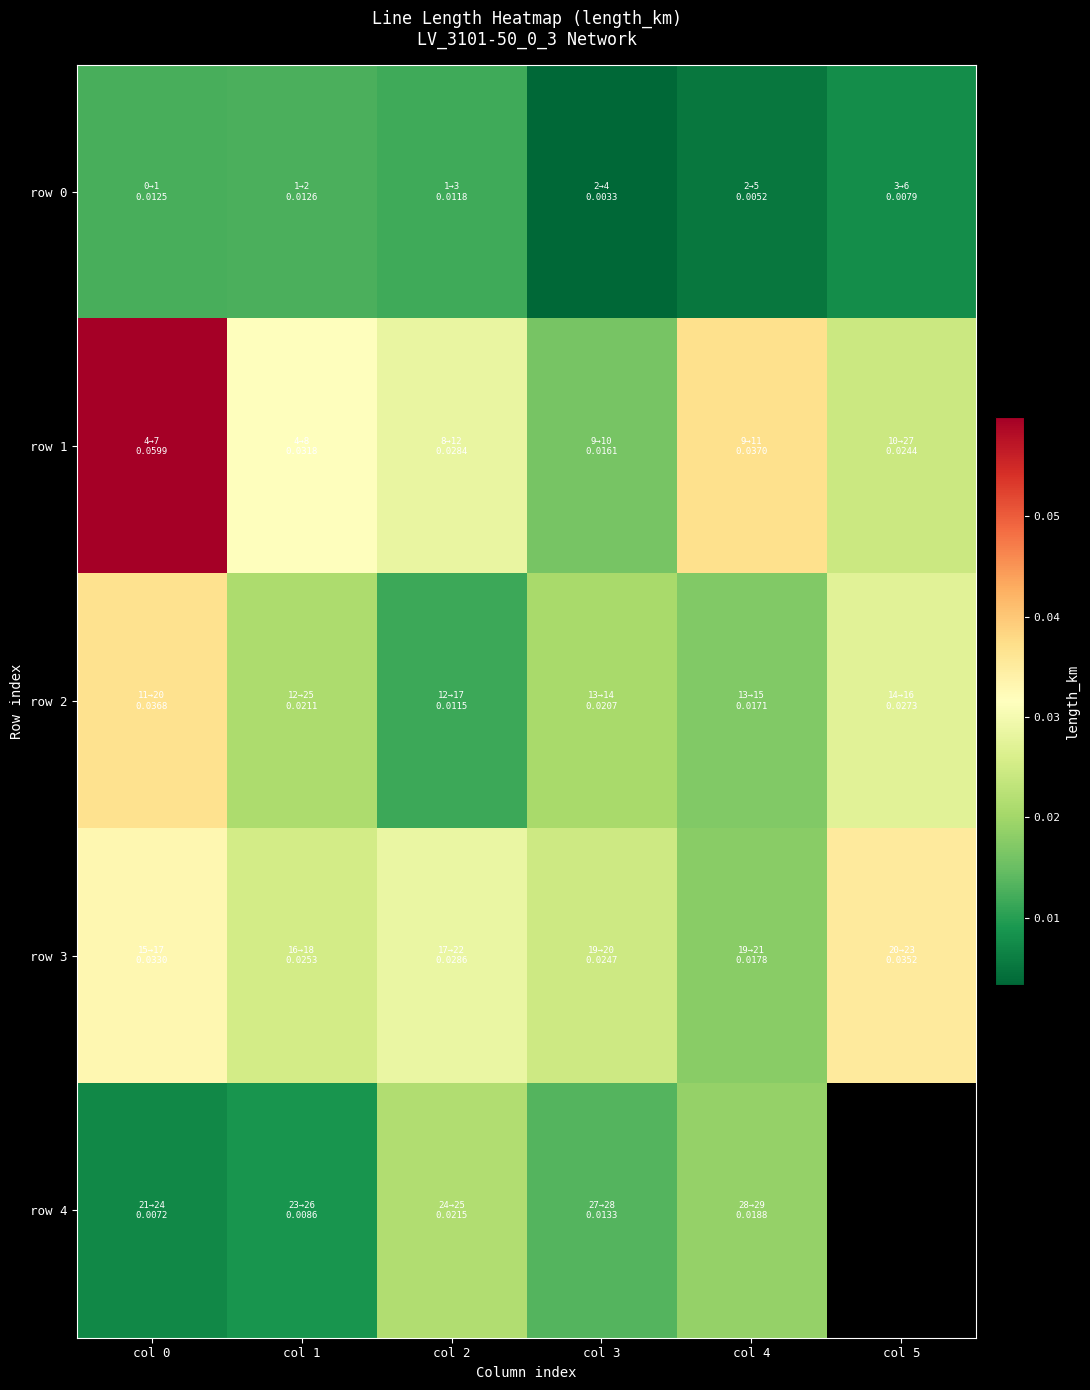

Is the value of row 3 at col 0 greater than the value of row 2 at col 0?

No